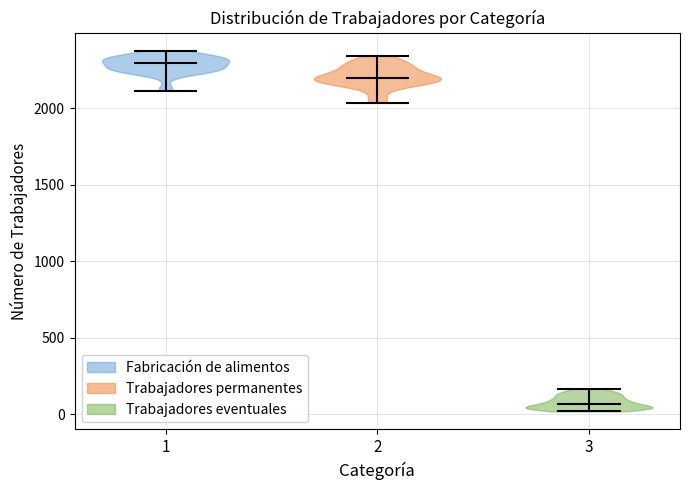

Reading left to right, read every violin against the y-axis: where its median line is, and the lowest and highest points it reaches. The values are not printed on the chart, so give them approximately, as read against the axis.

1: median line 2300, lowest point 2100, highest point 2400
2: median line 2200, lowest point 2050, highest point 2350
3: median line 50, lowest point 0, highest point 150